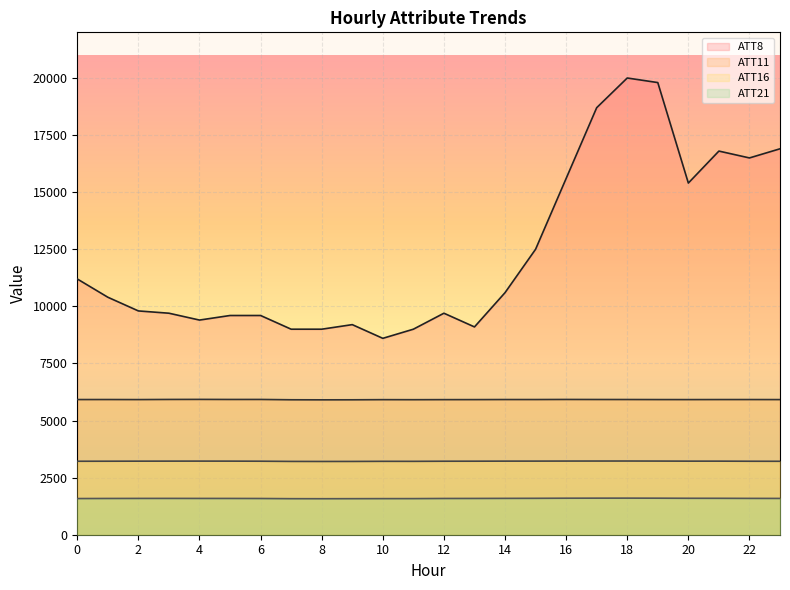

In ATT8, how many points are lower than both neighbors (excluding endpoints)?

5